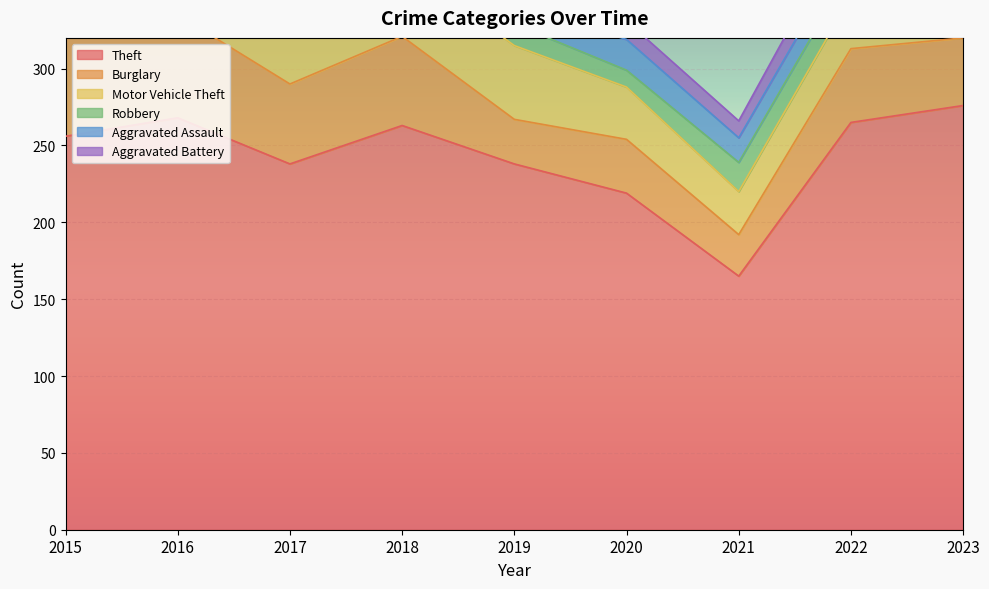

What is the sum of the Theft values at 2021 and 2018?

428